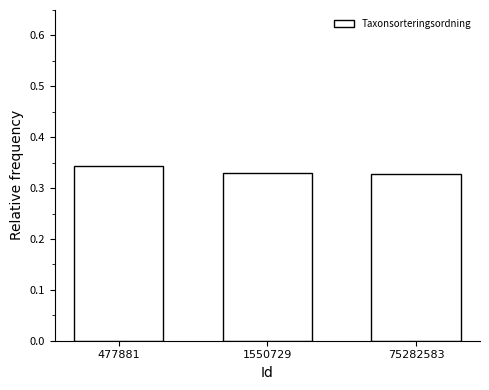

How many values are between 0 and 1?

3